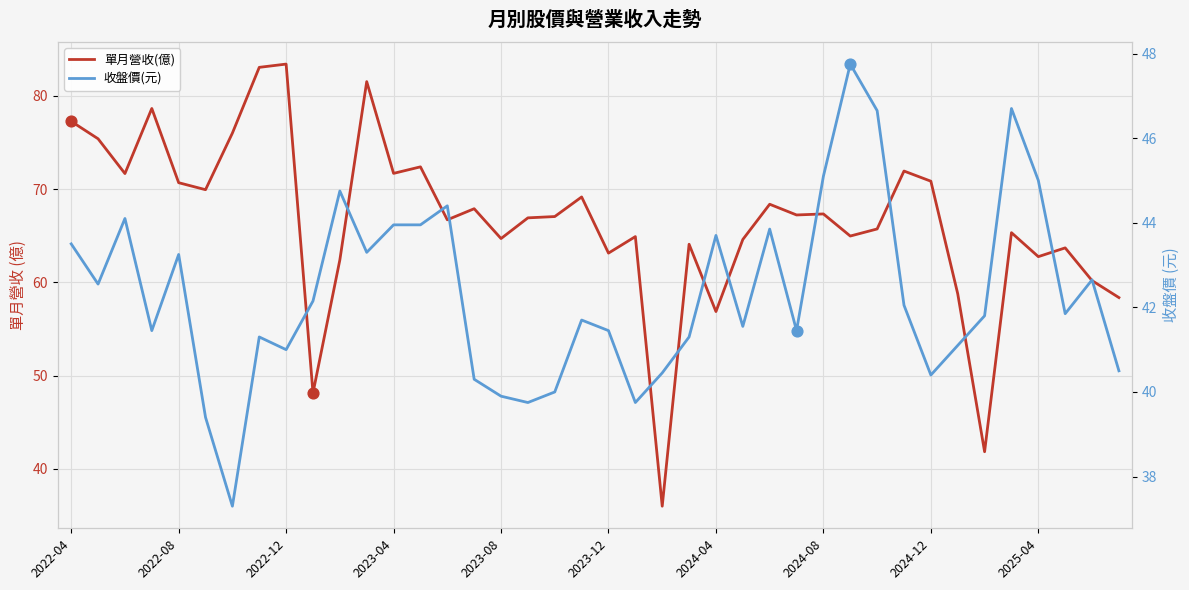

Which series reaches the maximum Y coordinate?

單月營收(億)